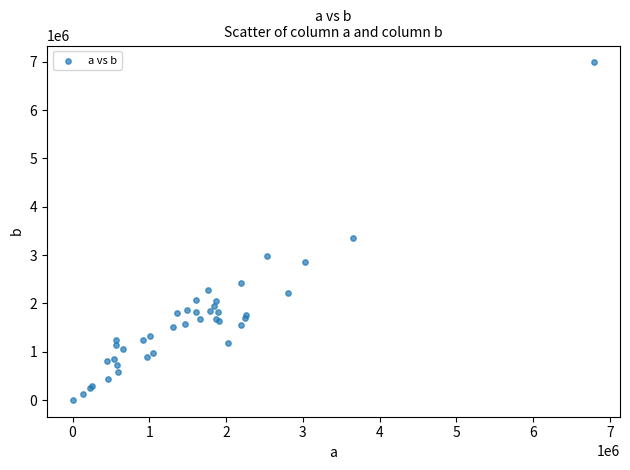

What Y value in the scatter plot is closest to 3495351?

3357018